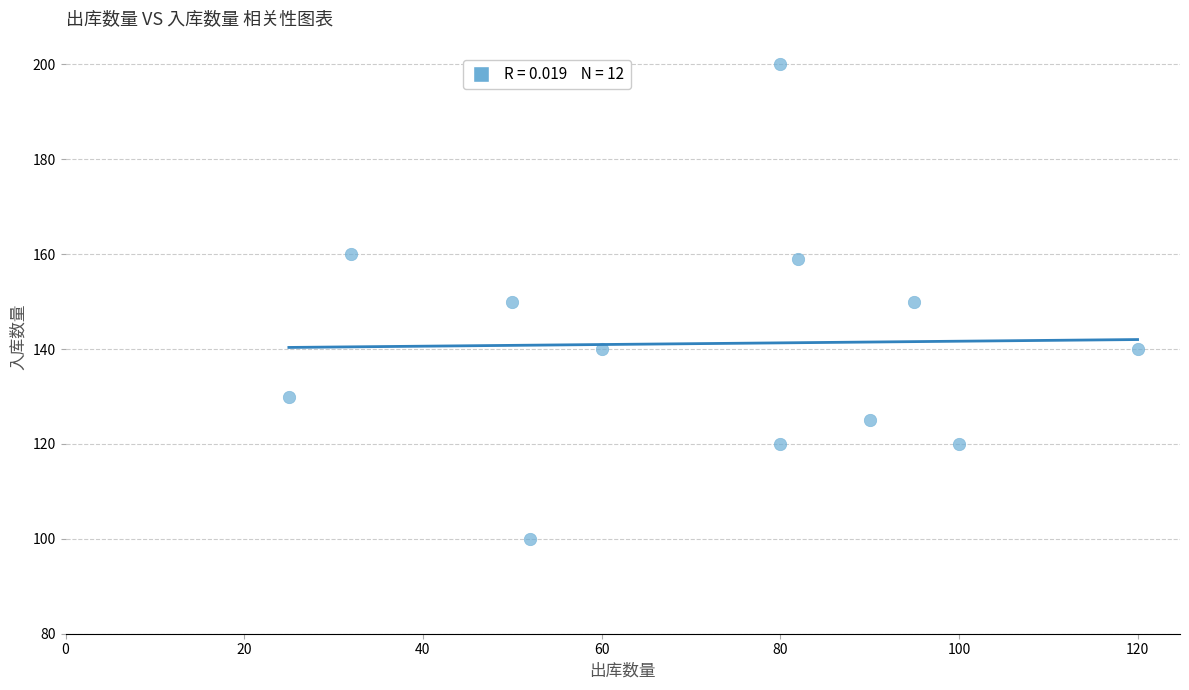

What is the range of Y values (max minus min)?

100